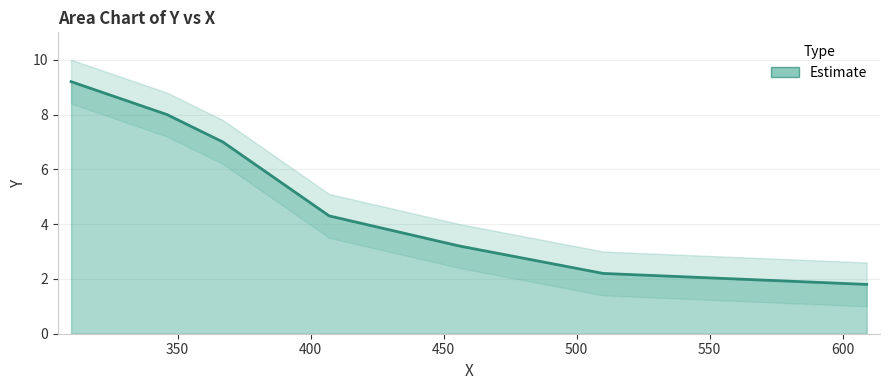

Where does the data first go above 4?

310